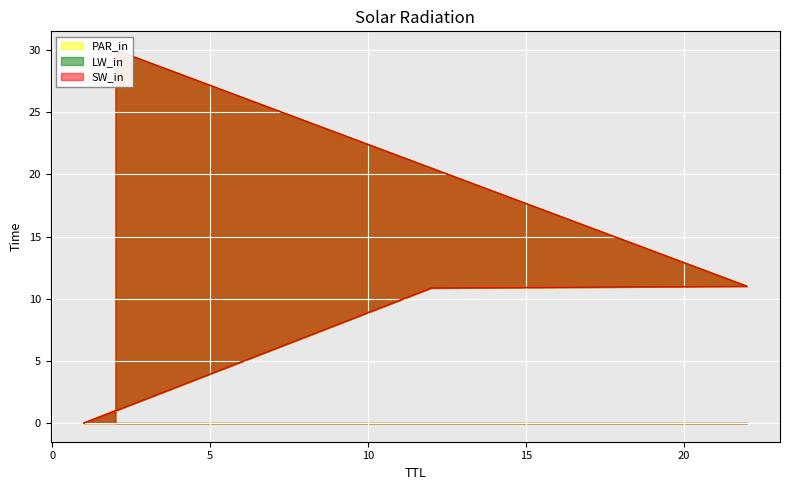

Which has a higher value, 22 or 2?

2